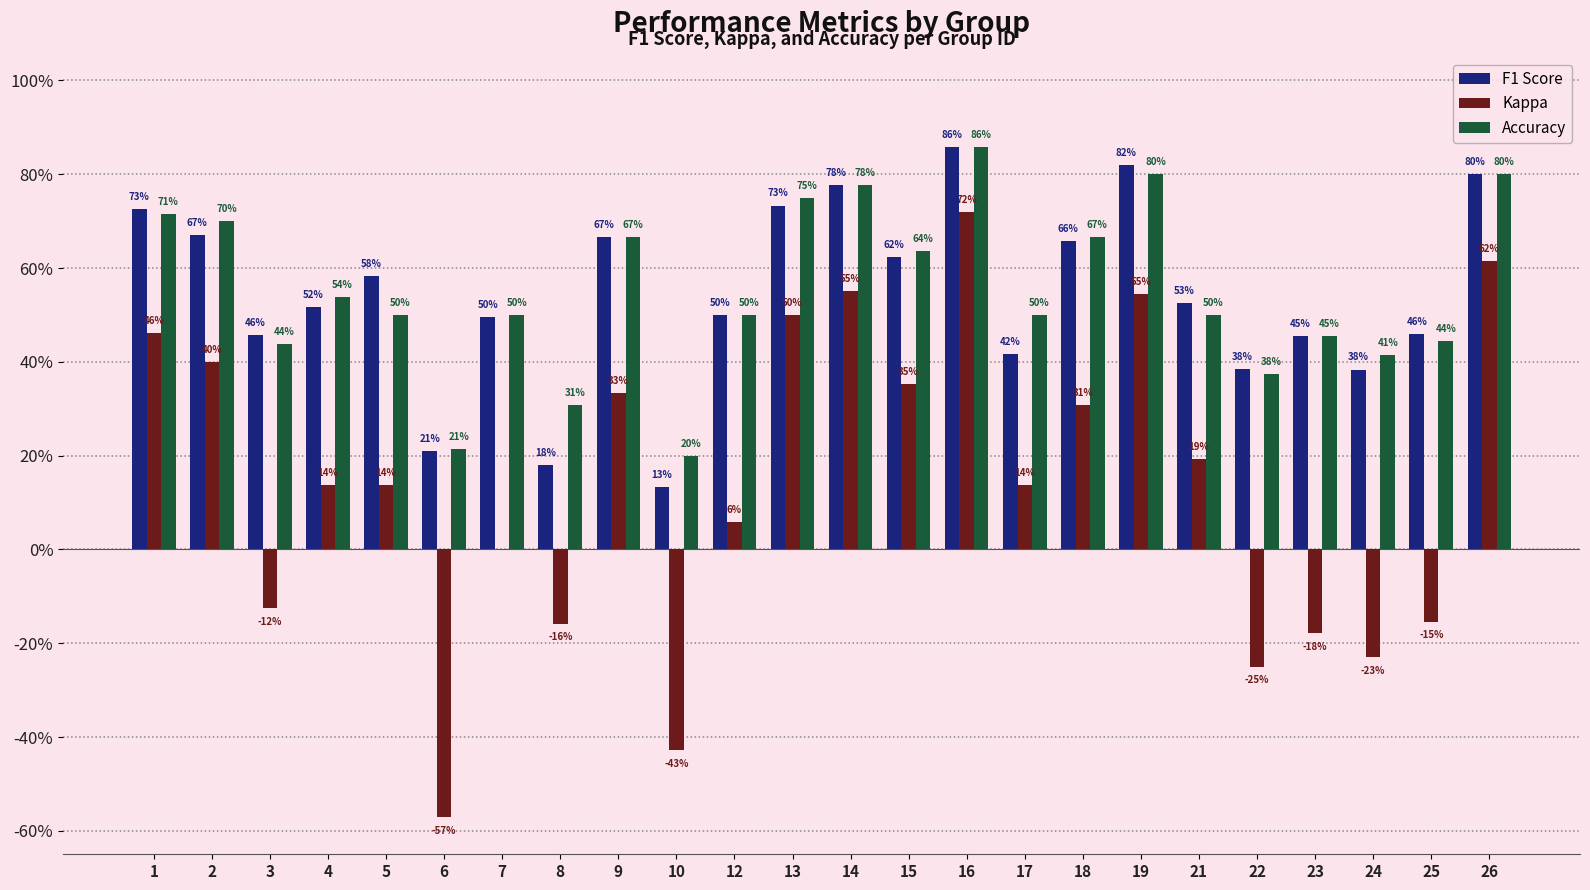

What are all the series names shown in the legend?

F1 Score, Kappa, Accuracy